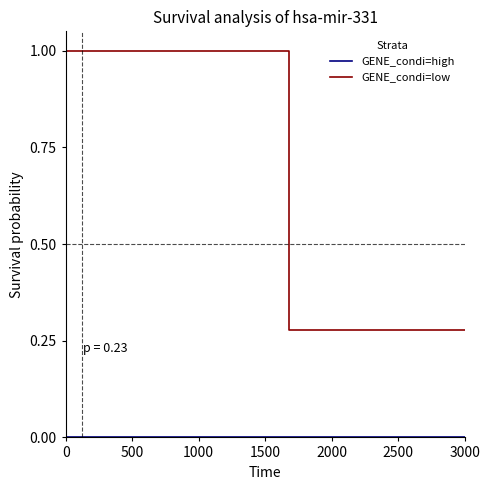

True or false: GENE_condi=low and GENE_condi=high intersect in this chart.

False